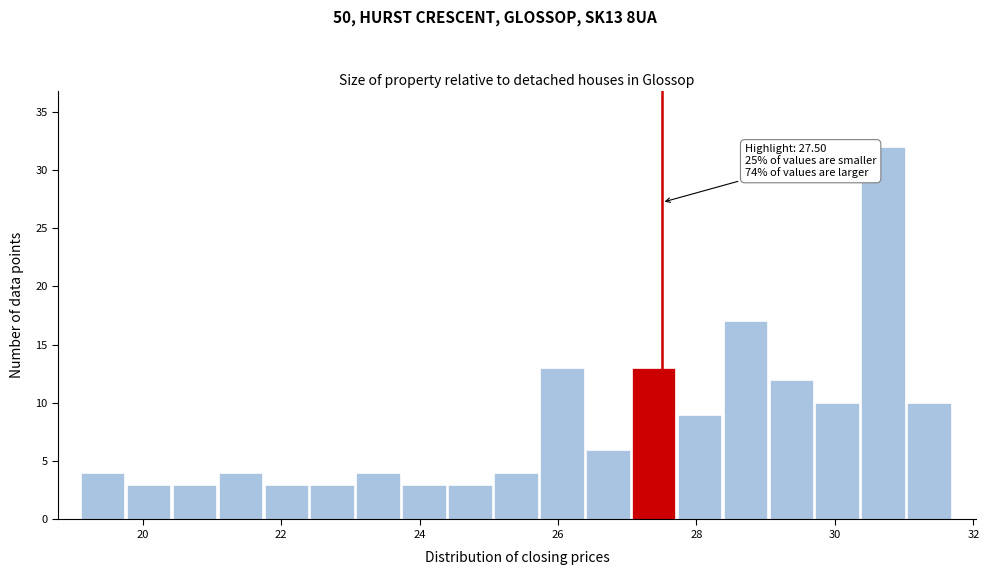

Read against the x-axis, roughly where is the centre of the tallest bar?

30.6